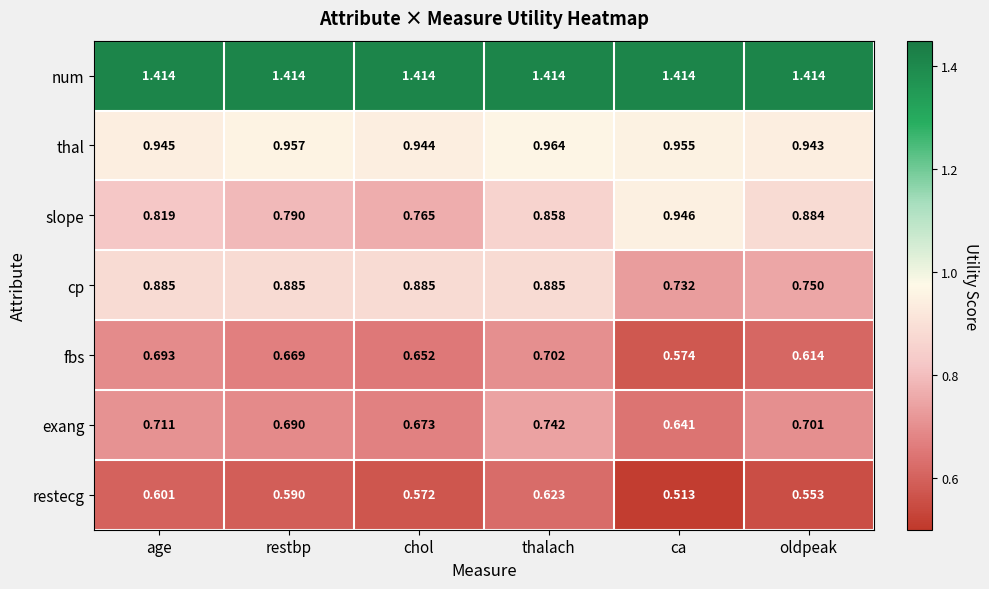

Which series has the largest total across all categories?

num